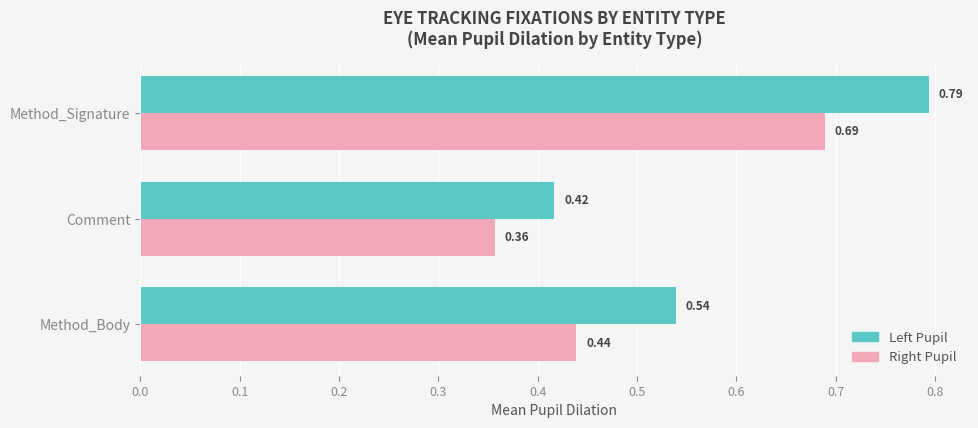

What is the total value across all series at Method_Body?

1.0